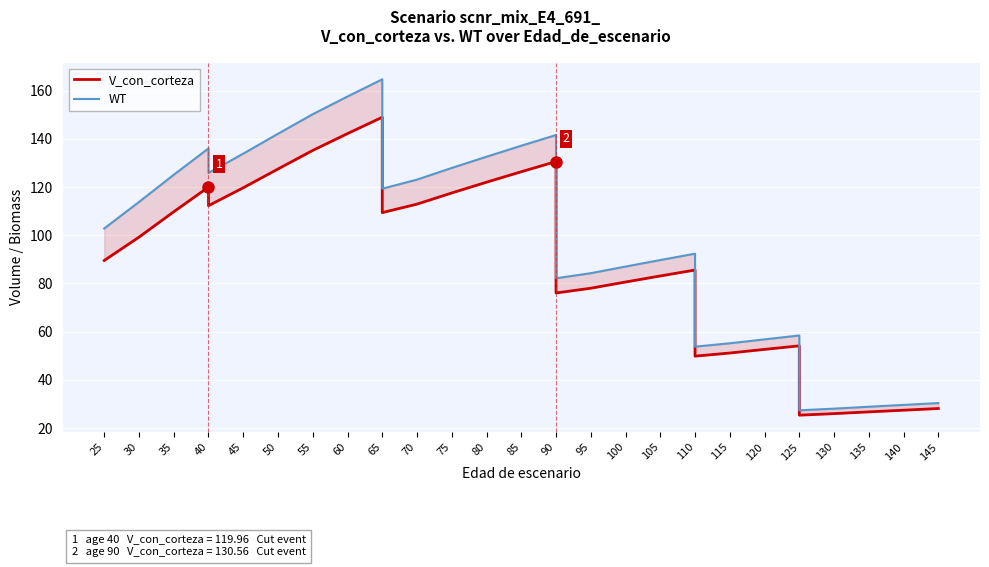

What is the smallest value displayed?

25.3